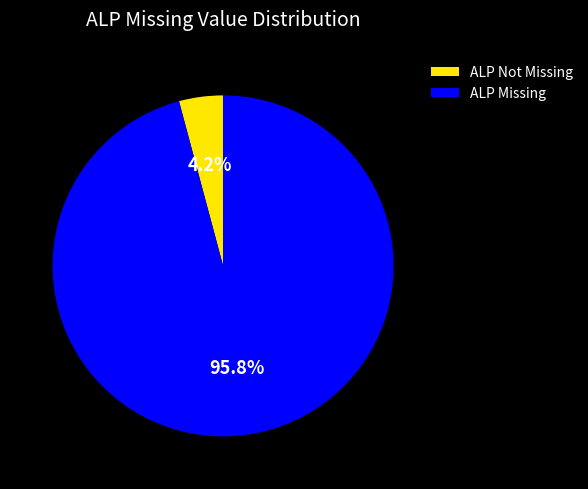

Is there a majority slice in this chart?

Yes